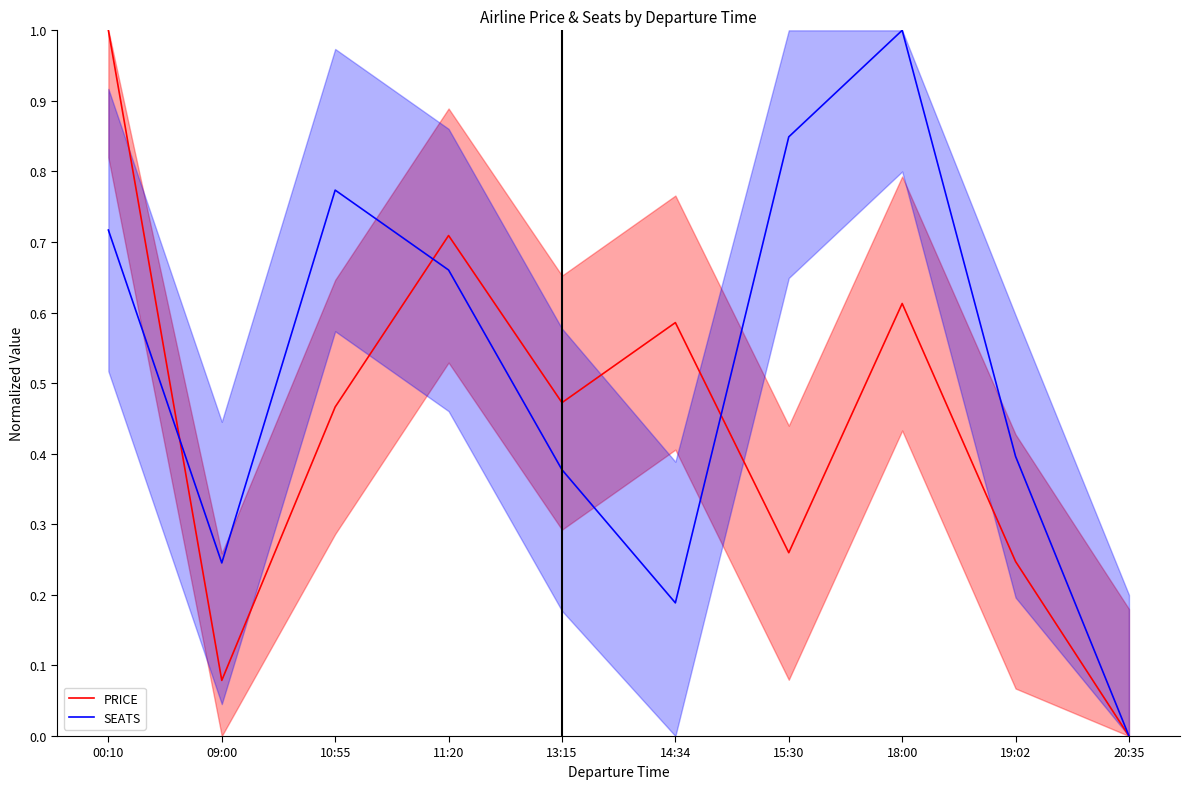

At how many categories does at least one series exceed 0?

9